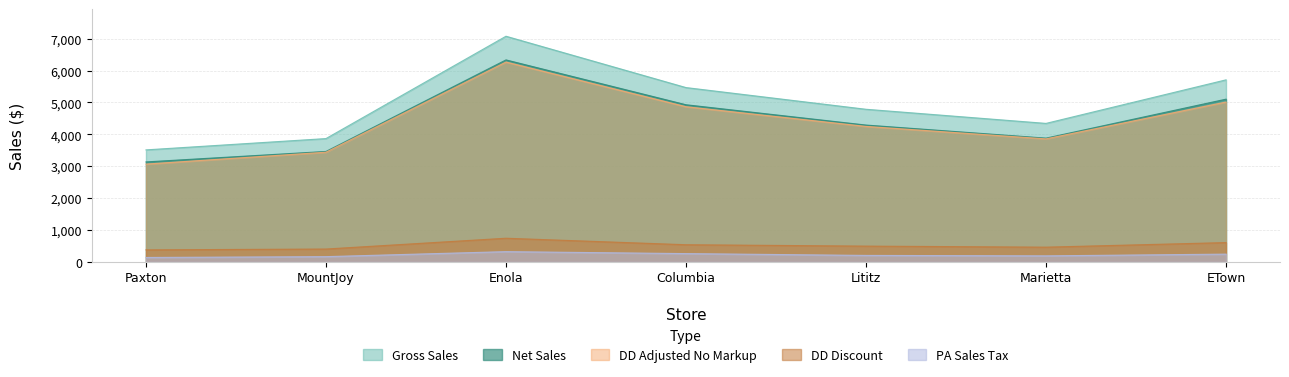

Reading left to right, extract all data points from this chart.

Gross_Sales: 3512.8	3867.4	7076.8	5466.8	4786.4	4343.4	5709.2
Net_Sales: 3135.3	3463.9	6334.4	4928.3	4291.4	3881.2	5103.3
DD_Adjusted_No_Markup: 3066.8	3440.1	6267.3	4866.3	4248.9	3858.3	5013.5
PA_Sales_Tax: 139.1	165.0	321.7	260.3	203.5	189.6	243.8
DD_Discount: 377.5	403.6	742.4	538.5	495.1	462.3	605.9